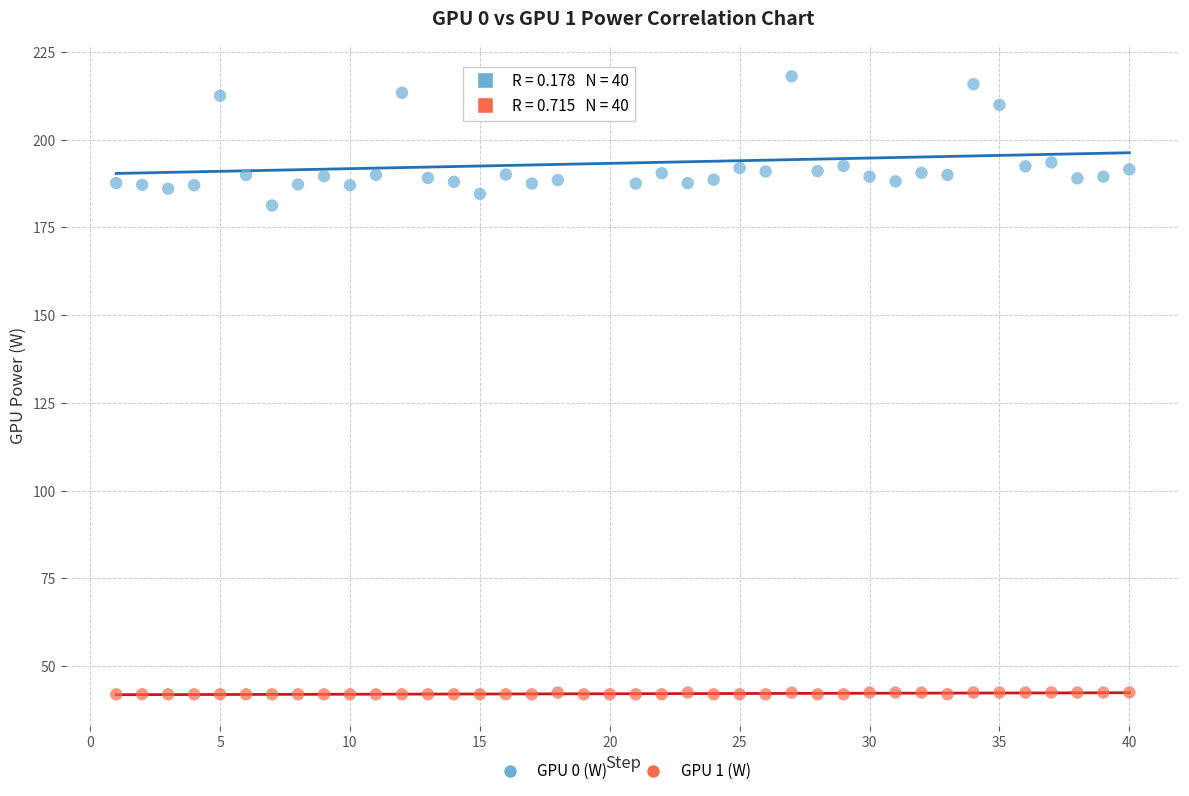

Which series has the largest Y range (max minus min)?

GPU 0 (W)